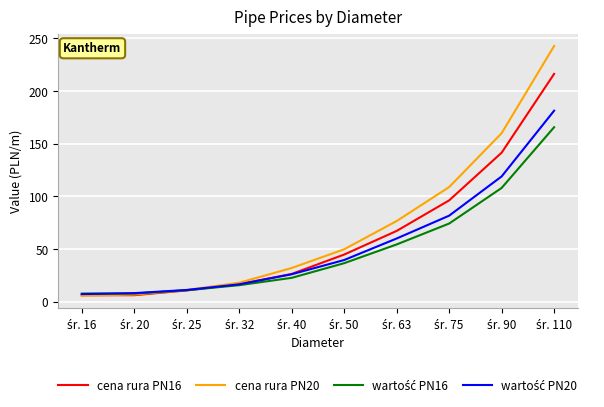

Which series has the largest range (max minus min)?

cena rura PN20